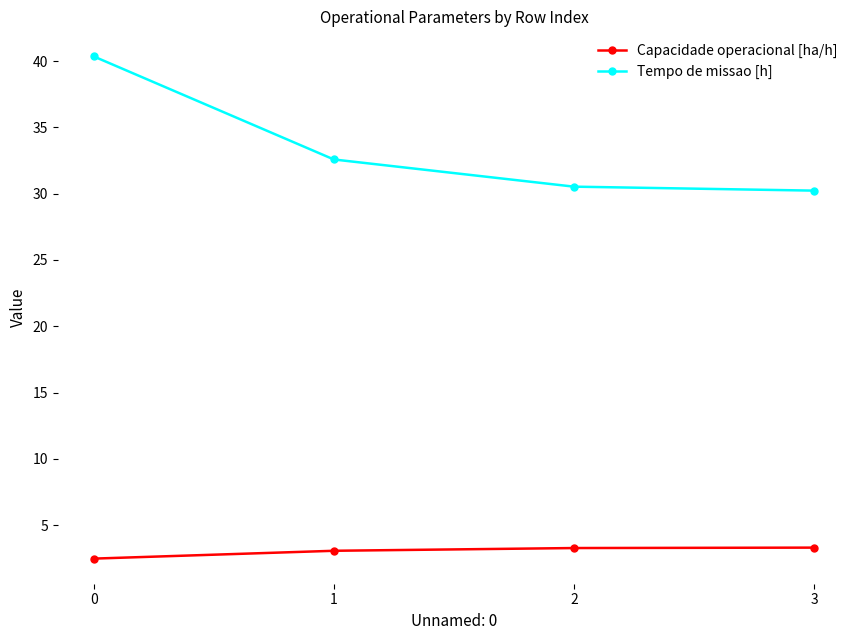

What is the total value across all series at 2?

33.8